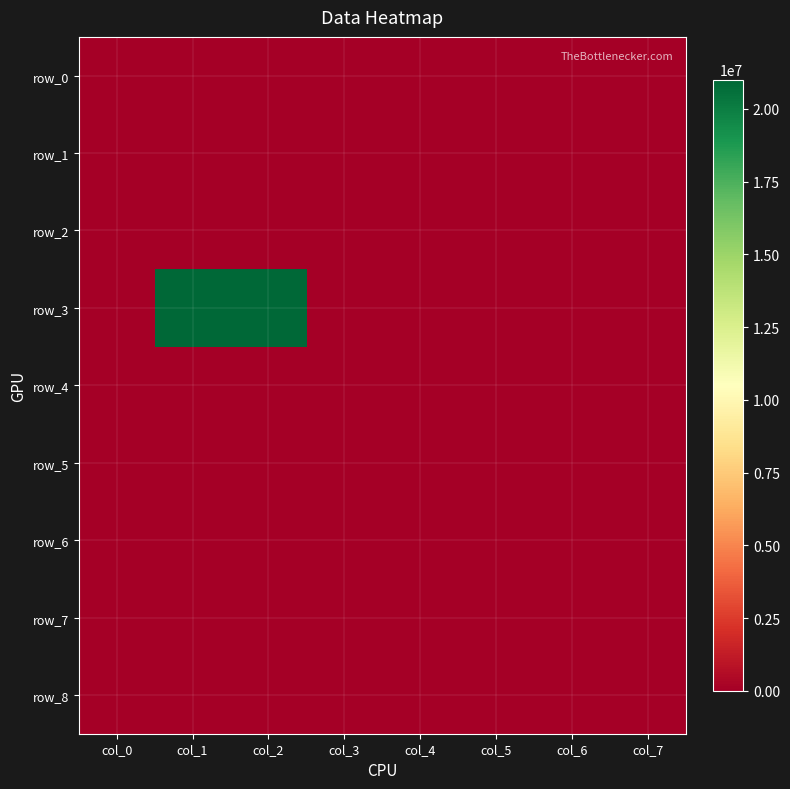

Reading left to right, list all the values displayed in this chart.

row_0: 0	0	0	0	0	0	0	0
row_1: 0	0	0	0	0	0	0	0
row_2: 0	0	0	0	0	0	0	0
row_3: 0	21000000	21000000	0	0	0	0	0
row_4: 0	0	0	0	0	0	0	0
row_5: 0	0	0	0	0	0	0	0
row_6: 0	0	0	0	0	0	0	0
row_7: 0	0	0	0	0	0	0	0
row_8: 0	0	0	0	0	0	0	0